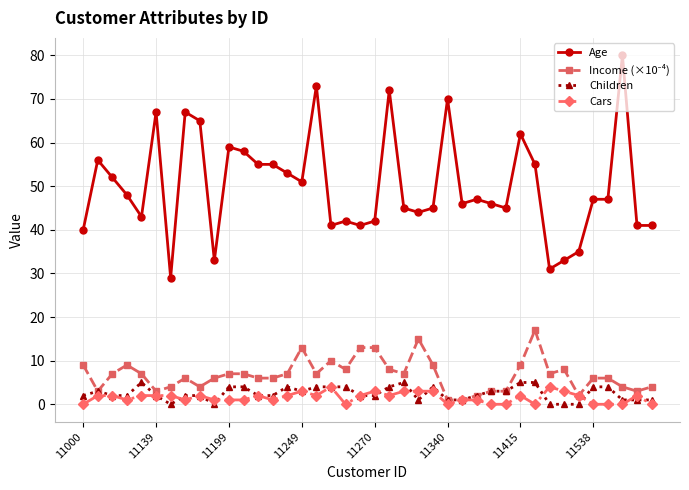

What is the value of the Age point at the 19th from the left?

42